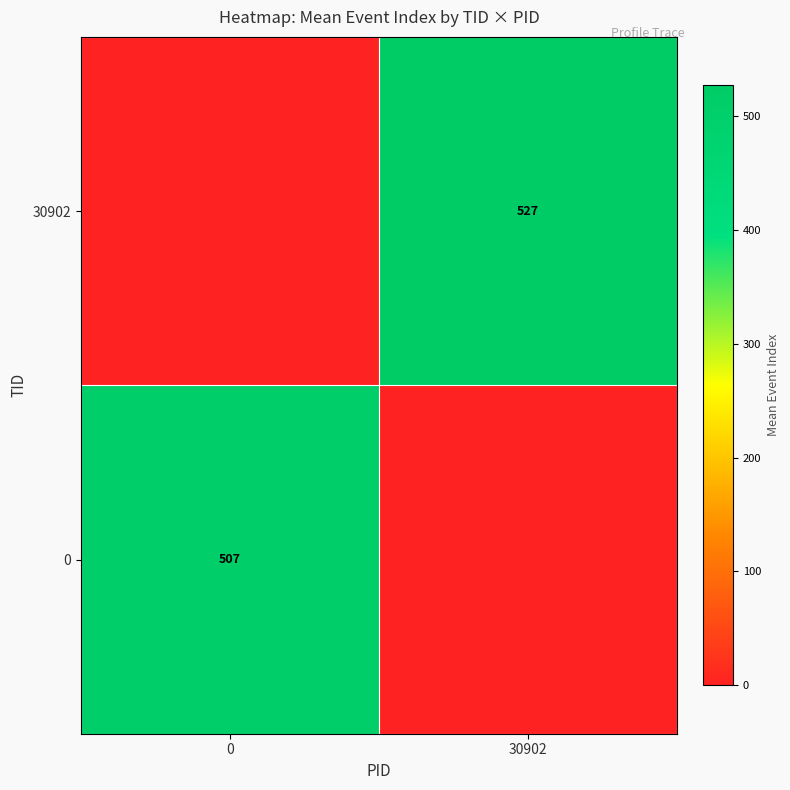

True or false: 0 has a value of 507 at 0.

True